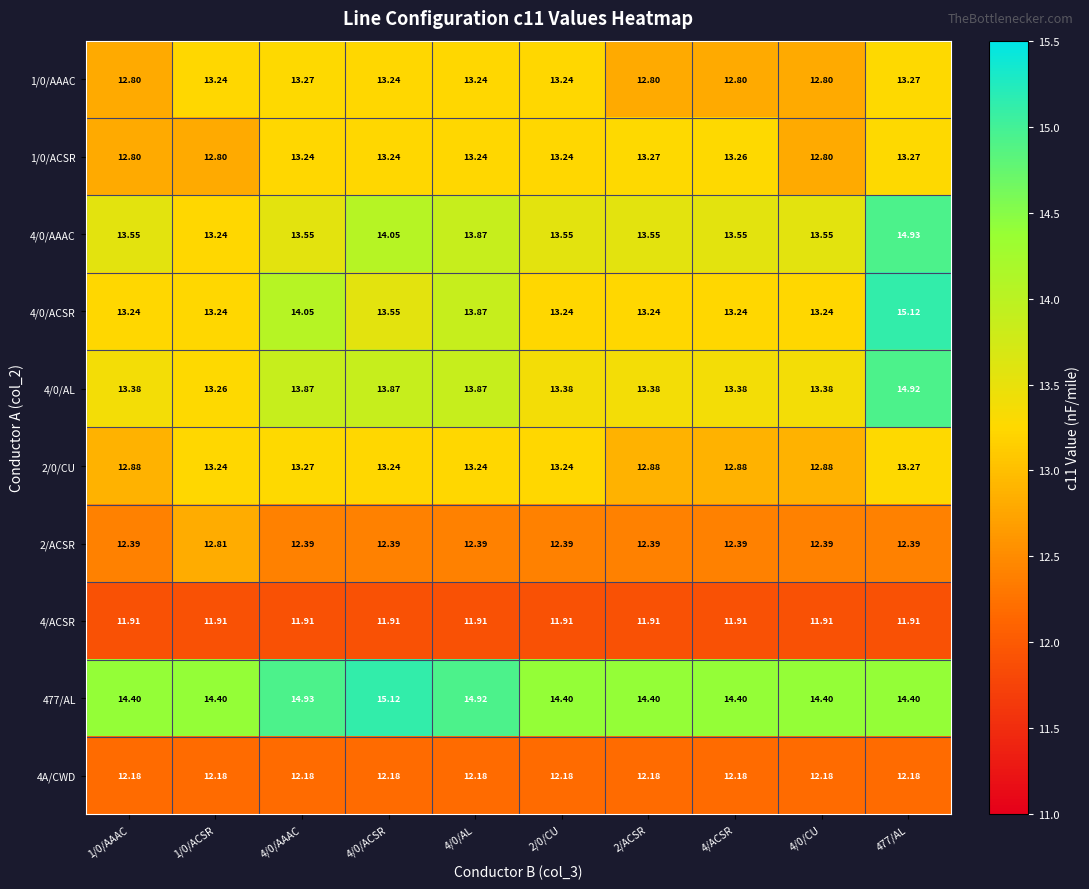

At how many categories does at least one series exceed 14?

10